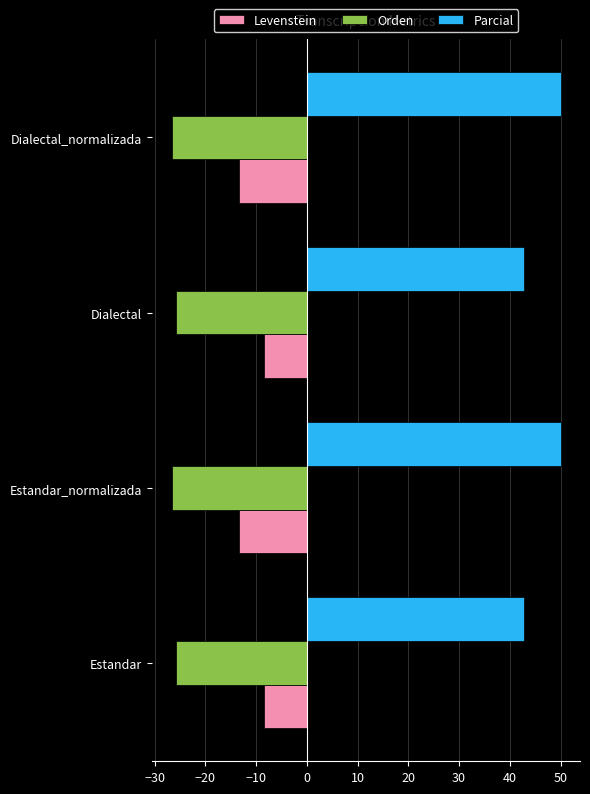

What is the sum of all Parcial values?

185.7